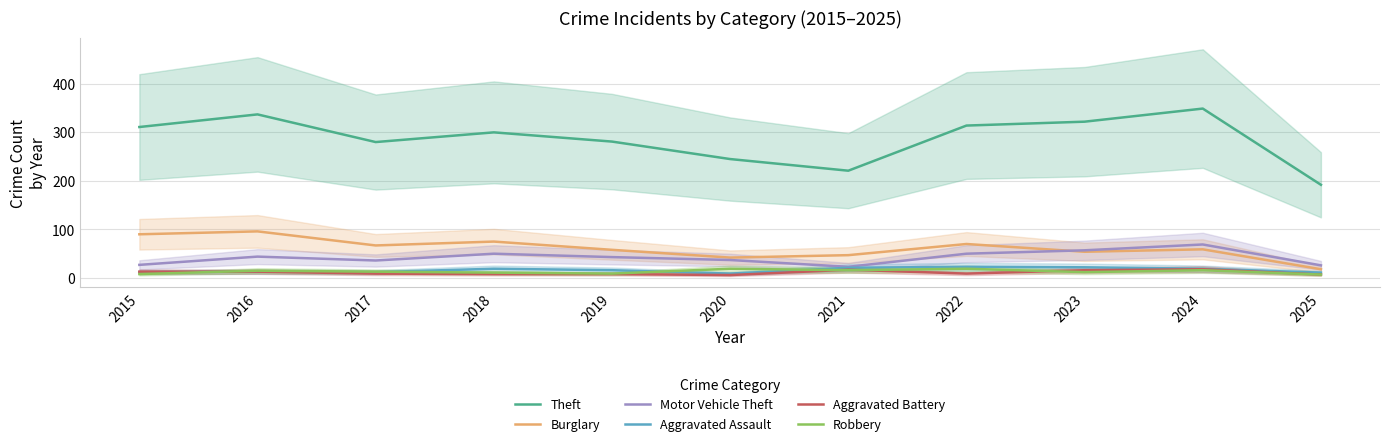

The value of Theft at 2021 is 58. True or false?

False